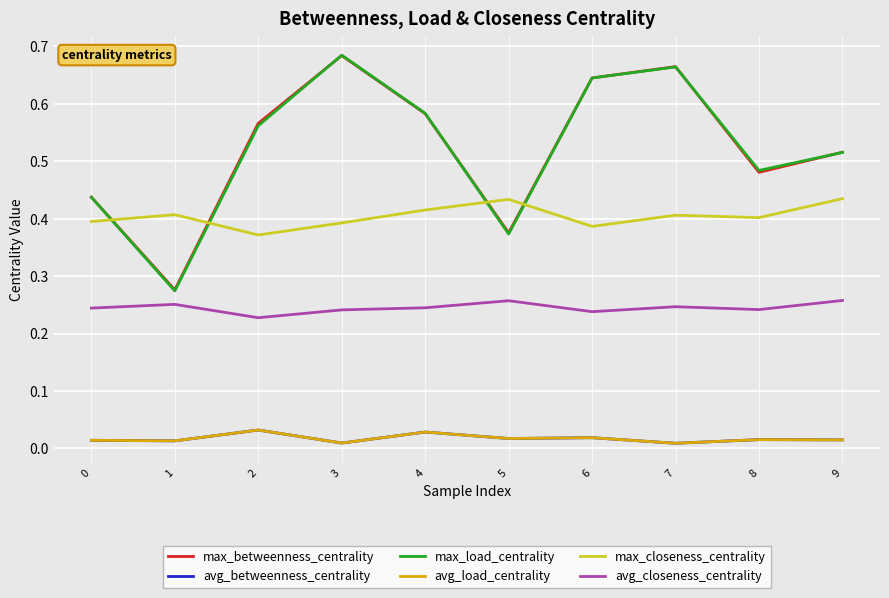

The value of max_betweenness_centrality at 5 is 0.6. True or false?

False